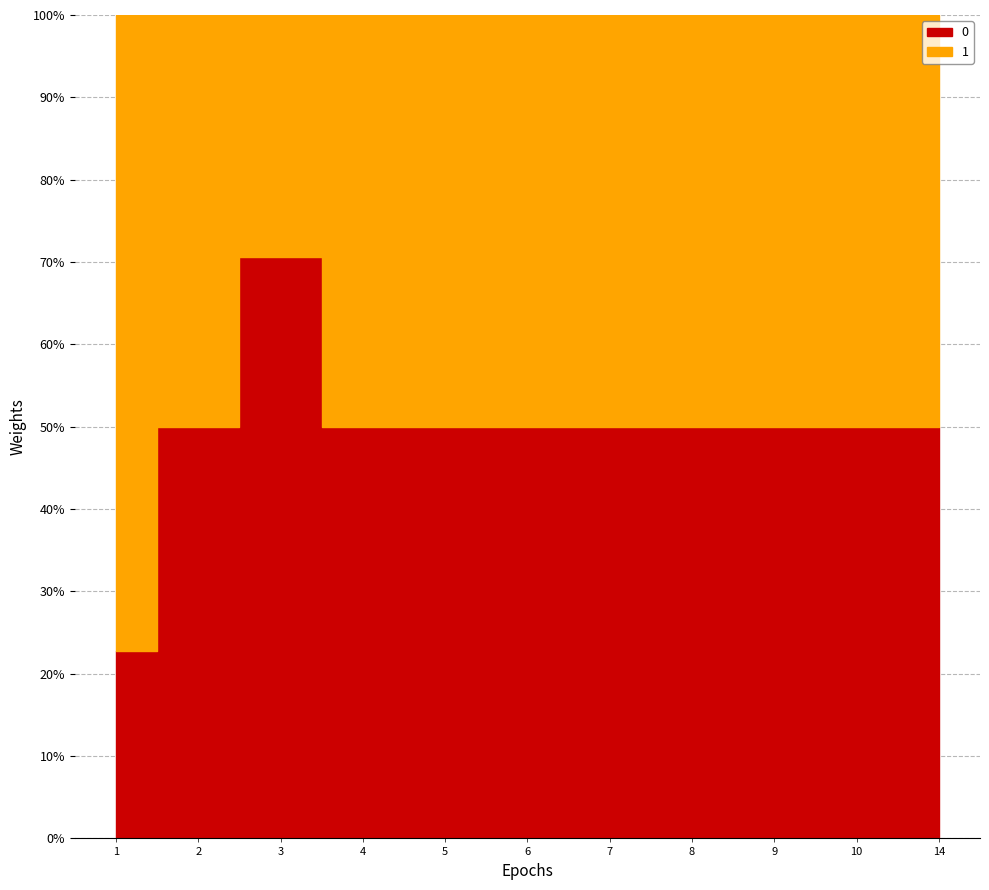

Between 8 and 14, which is larger?

8